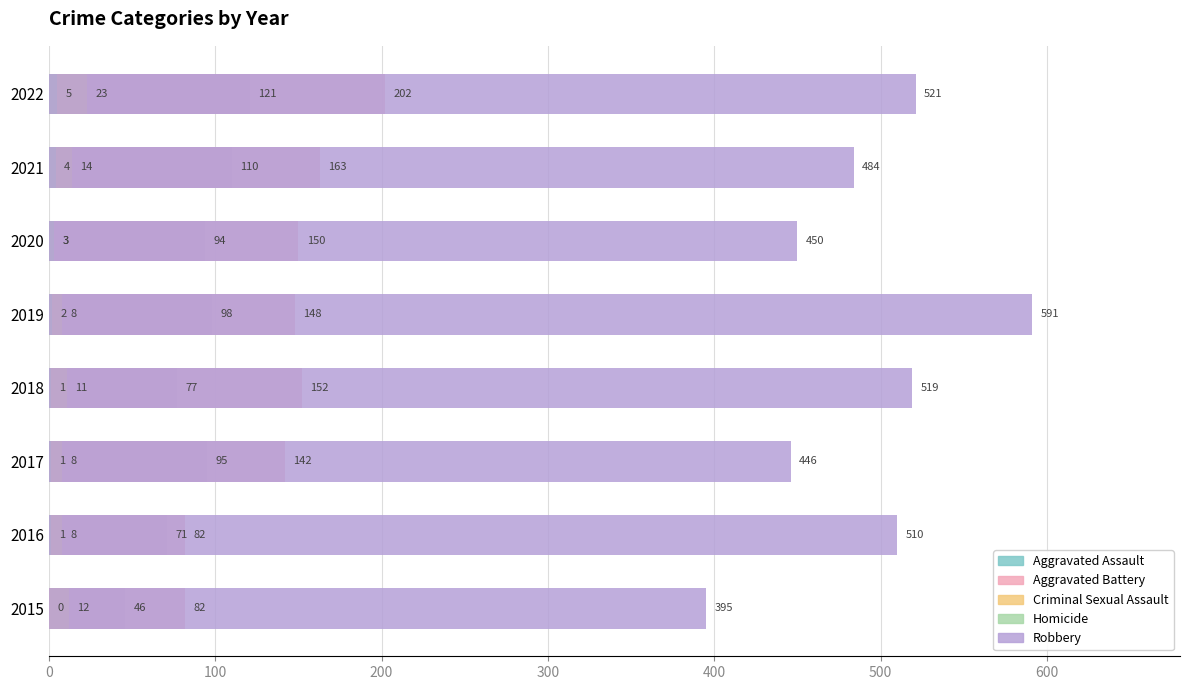

What is the difference between the Aggravated Battery values at 2020 and 2015?

68